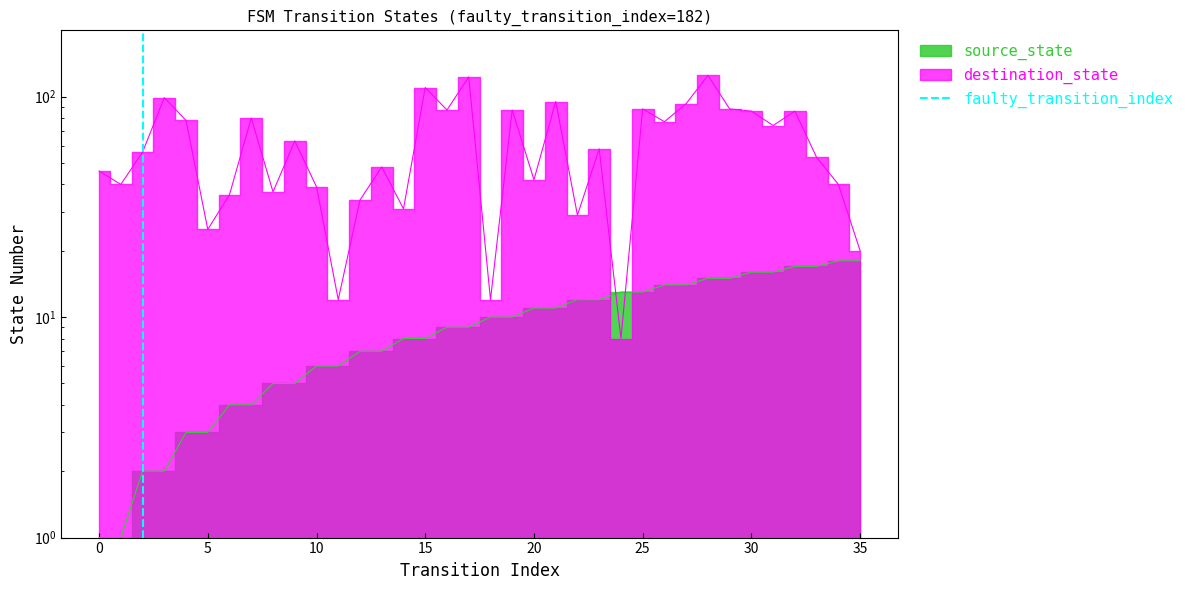

Is this an area chart (filled region under the line)?

No